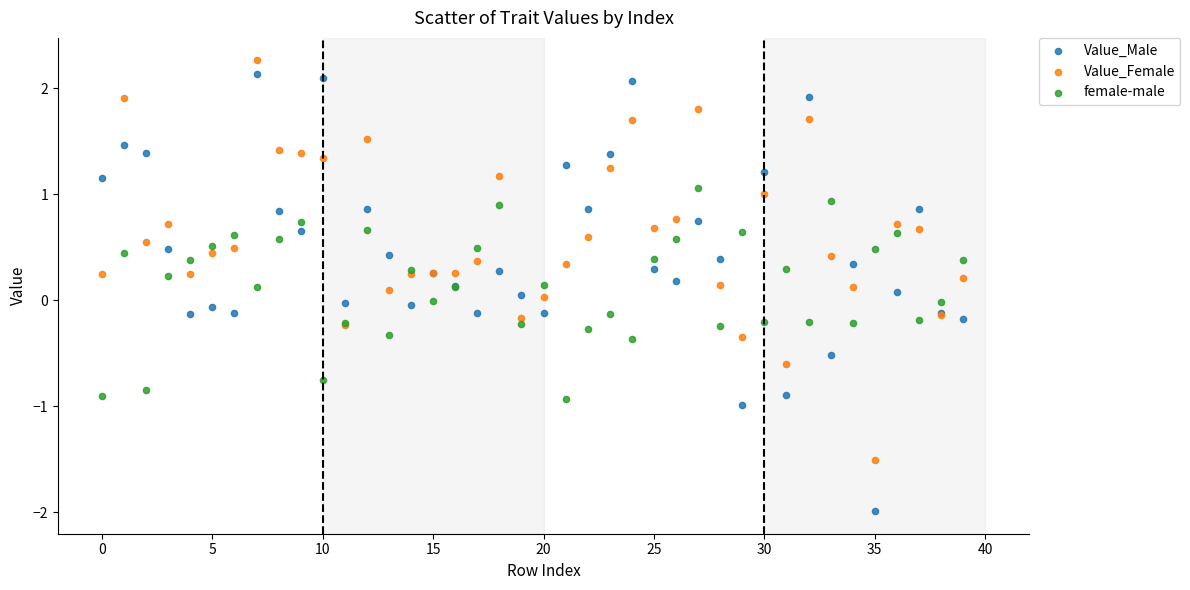

Which series has the widest spread of Y values?

Value_Male